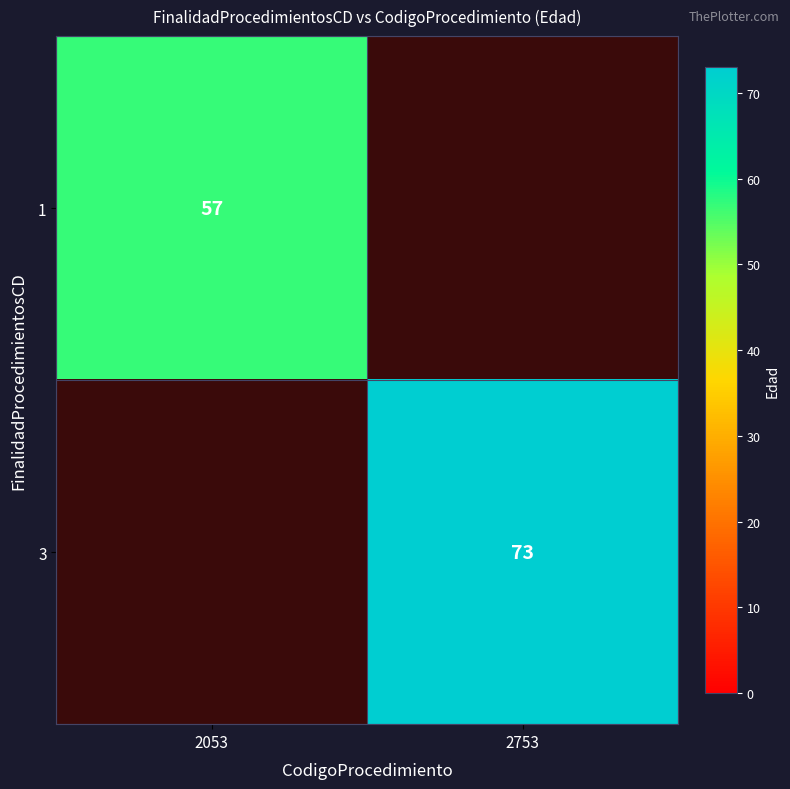

Count the number of categories in the chart.

2